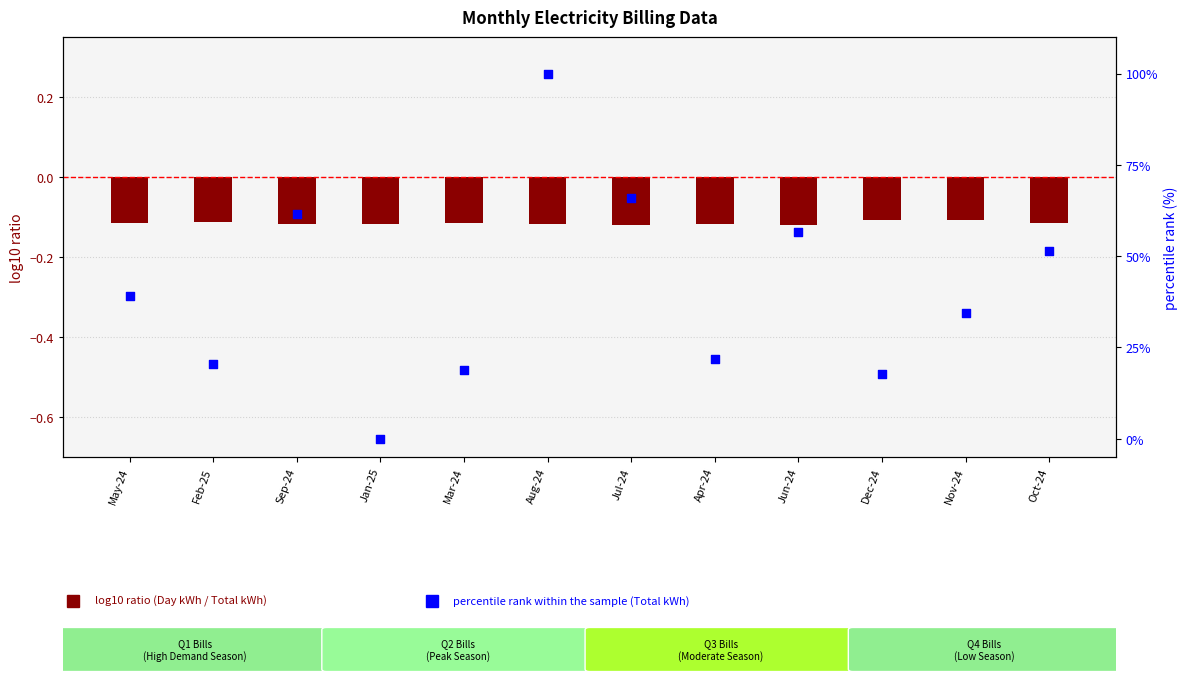

At how many categories does at least one series exceed 62?

2